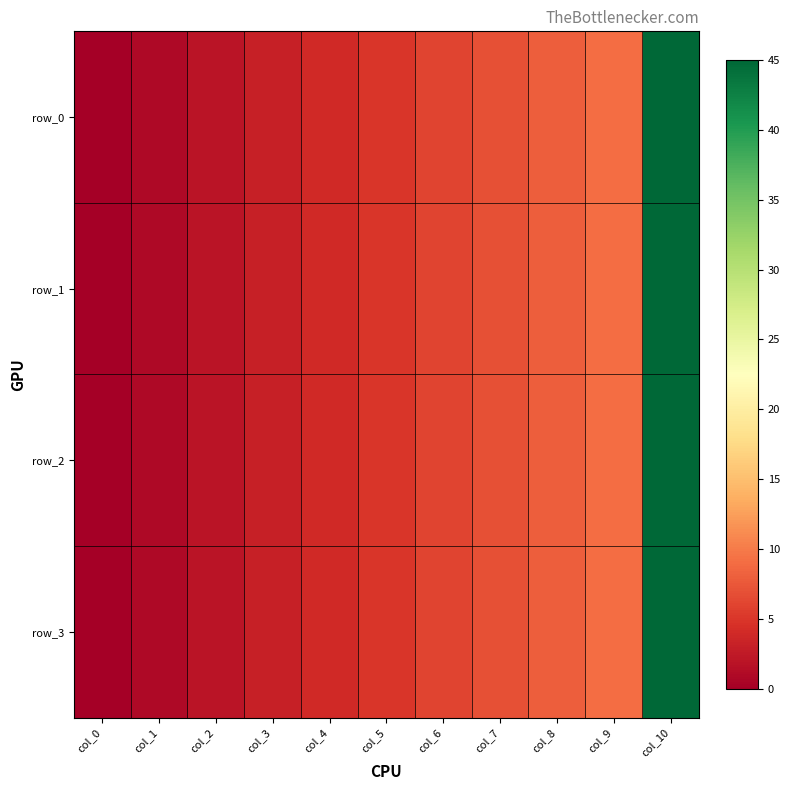

Reading left to right, what are all the values shown in this chart?

row_0: col_0=0	col_1=1	col_2=2	col_3=3	col_4=4	col_5=5	col_6=6	col_7=7	col_8=8	col_9=9	col_10=45
row_1: col_0=0	col_1=1	col_2=2	col_3=3	col_4=4	col_5=5	col_6=6	col_7=7	col_8=8	col_9=9	col_10=45
row_2: col_0=0	col_1=1	col_2=2	col_3=3	col_4=4	col_5=5	col_6=6	col_7=7	col_8=8	col_9=9	col_10=45
row_3: col_0=0	col_1=1	col_2=2	col_3=3	col_4=4	col_5=5	col_6=6	col_7=7	col_8=8	col_9=9	col_10=45